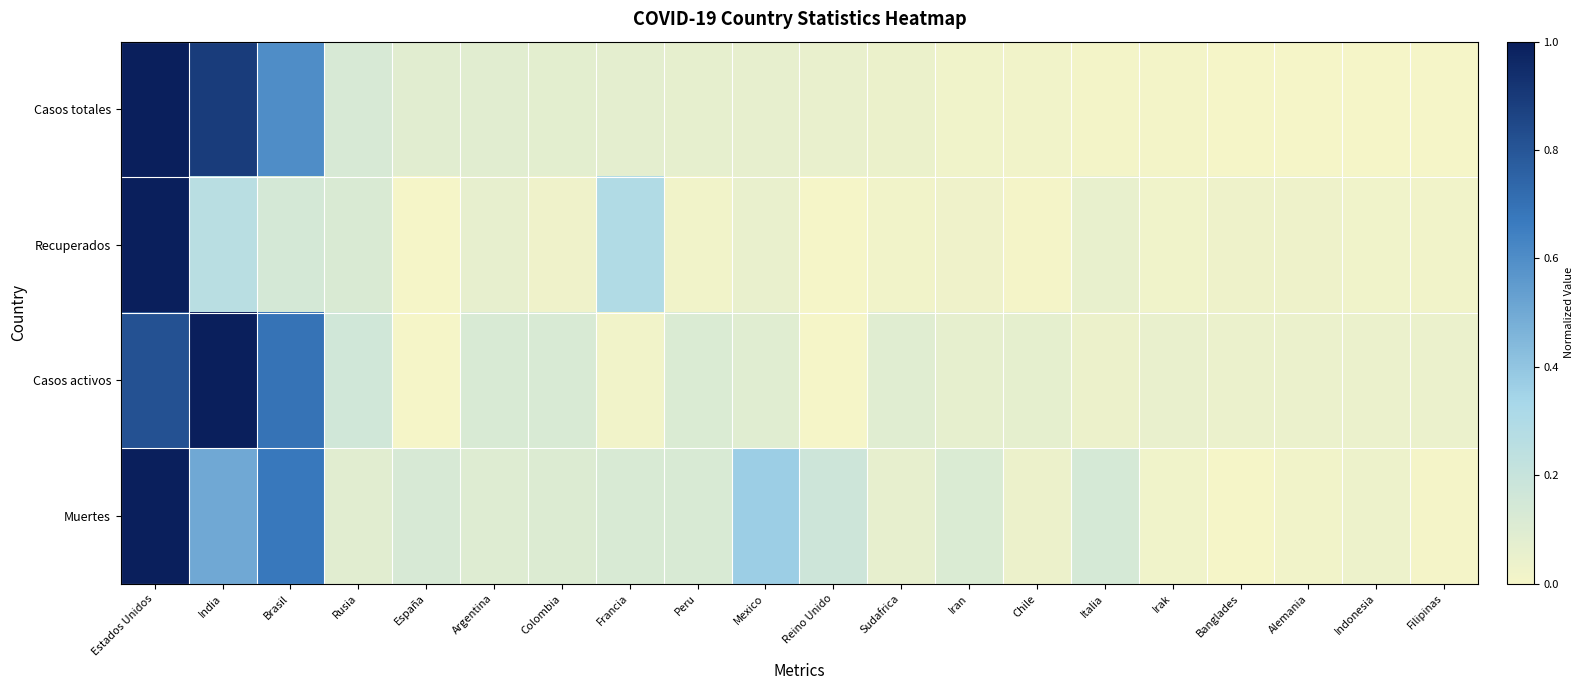

Which series changed the most between India and Mexico?

Casos activos